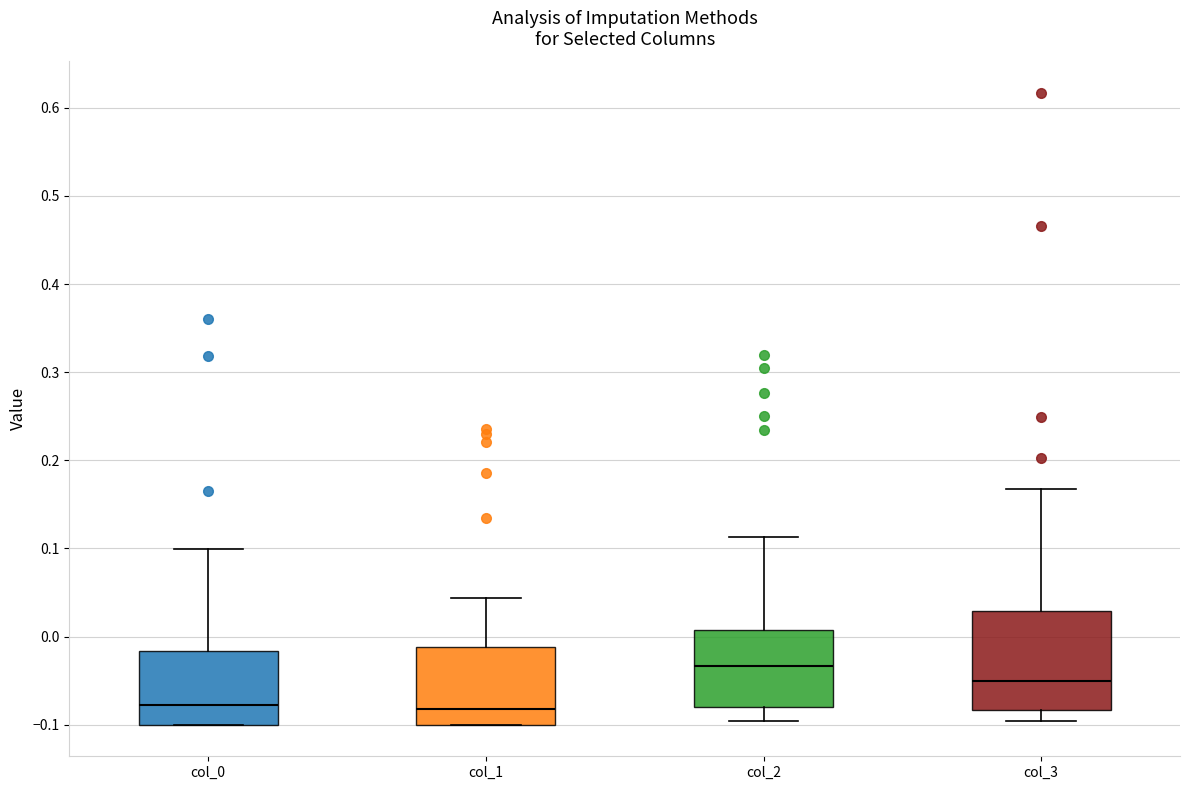

Comparing the boxes themselves (not the whiskers), which one is the tallest?

col_3